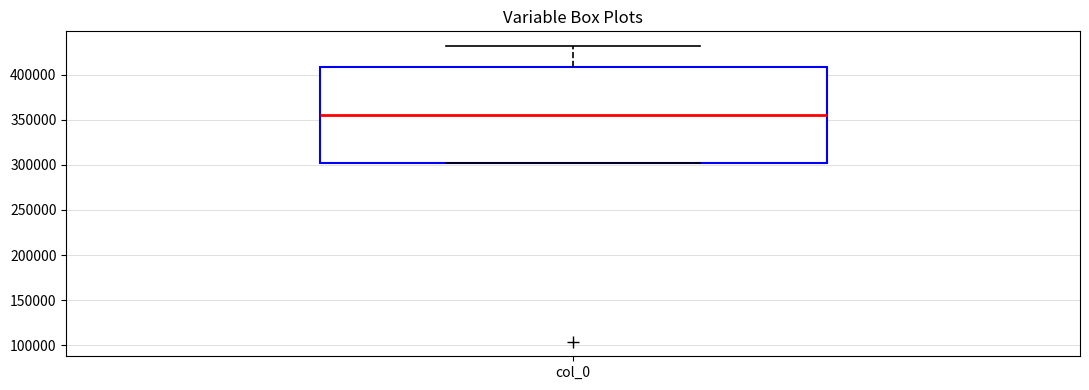

Read this box plot against the y-axis: the position of the median line, the range covered by the box, and the ends of both whiskers. The values are not printed on the chart, so give them approximately, as read against the axis.

median 355000, box 300000 to 410000, whiskers 300000 to 430000